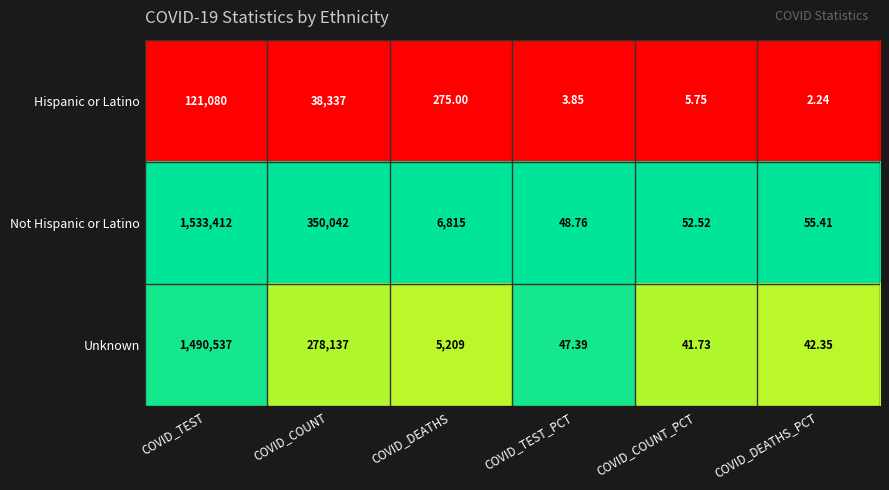

At which category does the chart reach its minimum across all series?

COVID_DEATHS_PCT